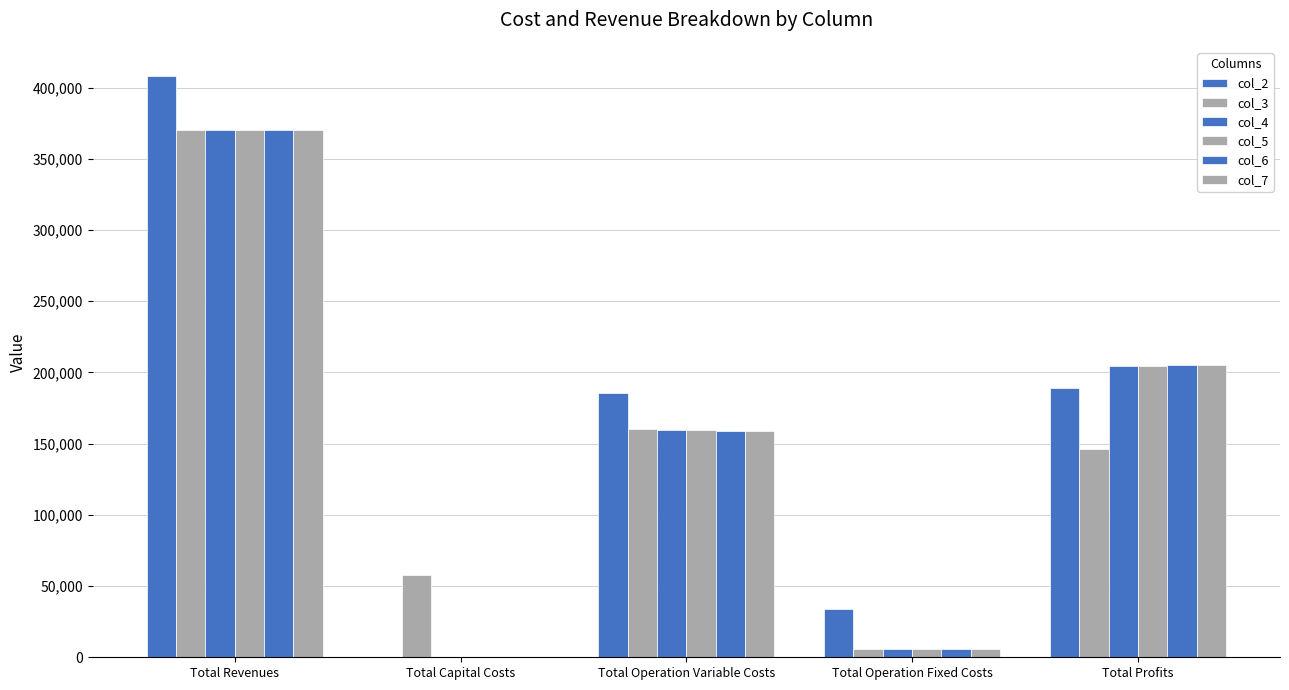

At how many categories does at least one series exceed 61630?

3